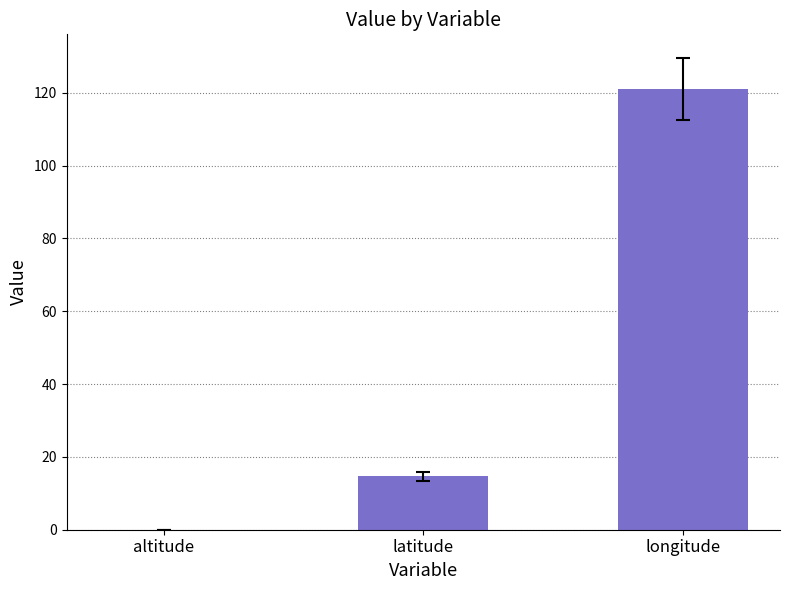

At which label is the value closest to 60?

latitude